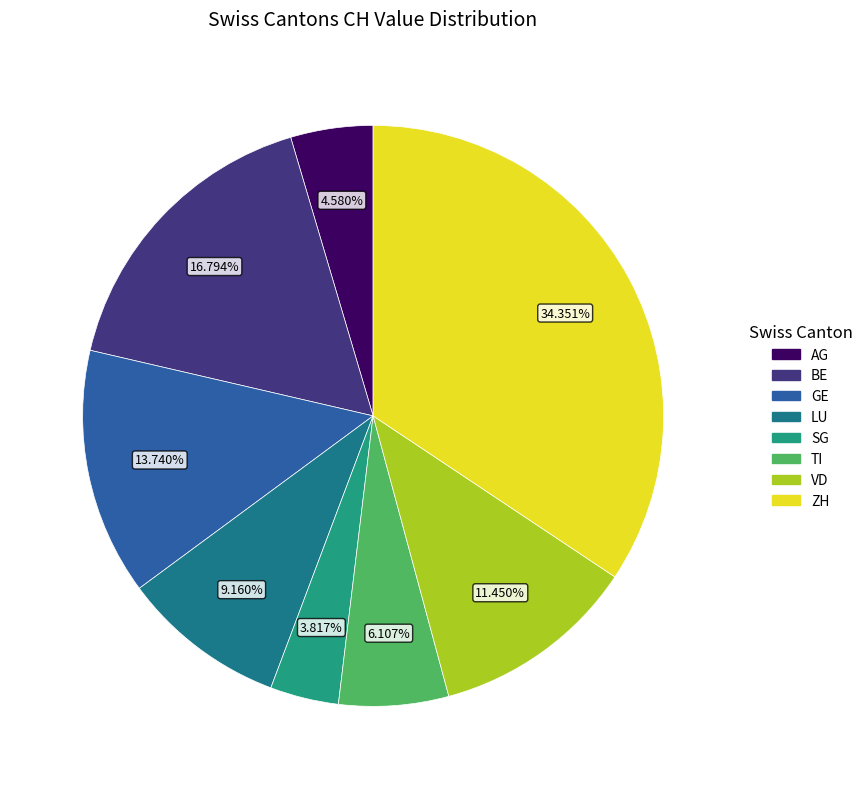

How many segments does this pie chart have?

8